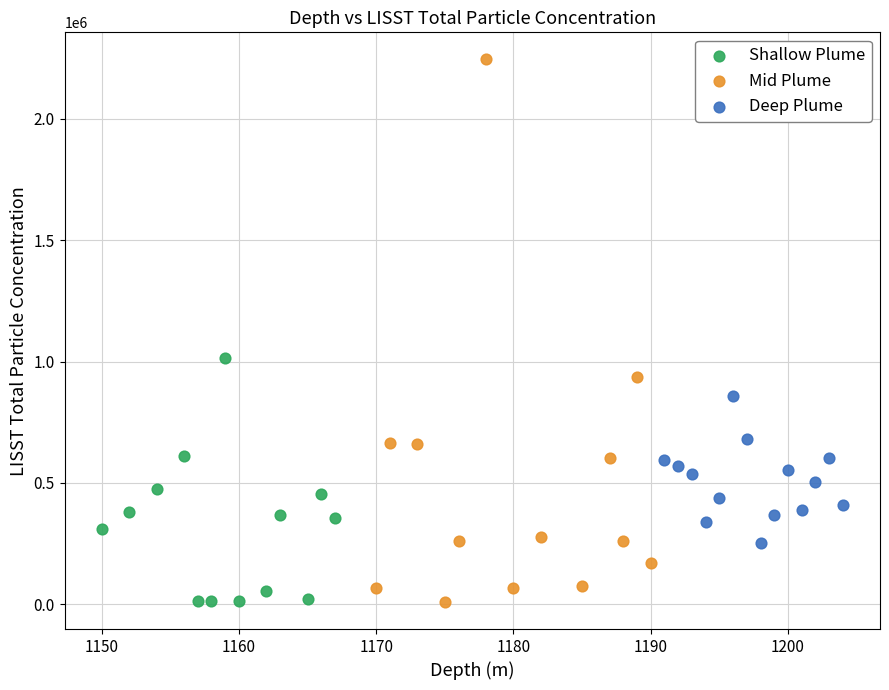

Which series contains the highest Y value?

Mid Plume